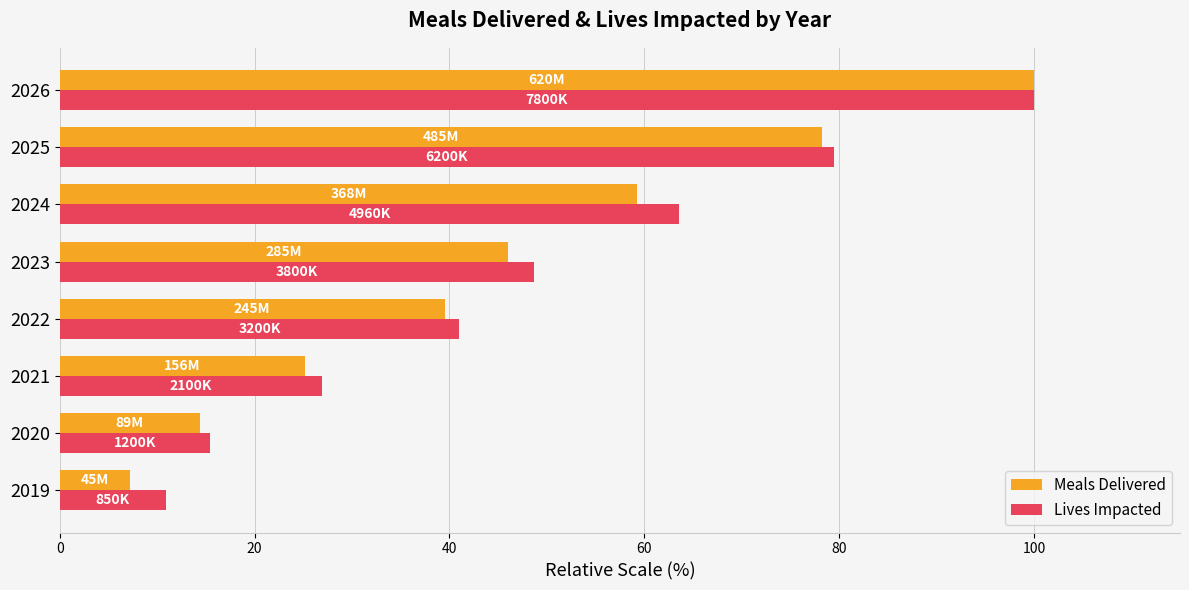

Is the value of Lives Impacted at 2019 greater than the value of Meals Delivered at 2020?

No